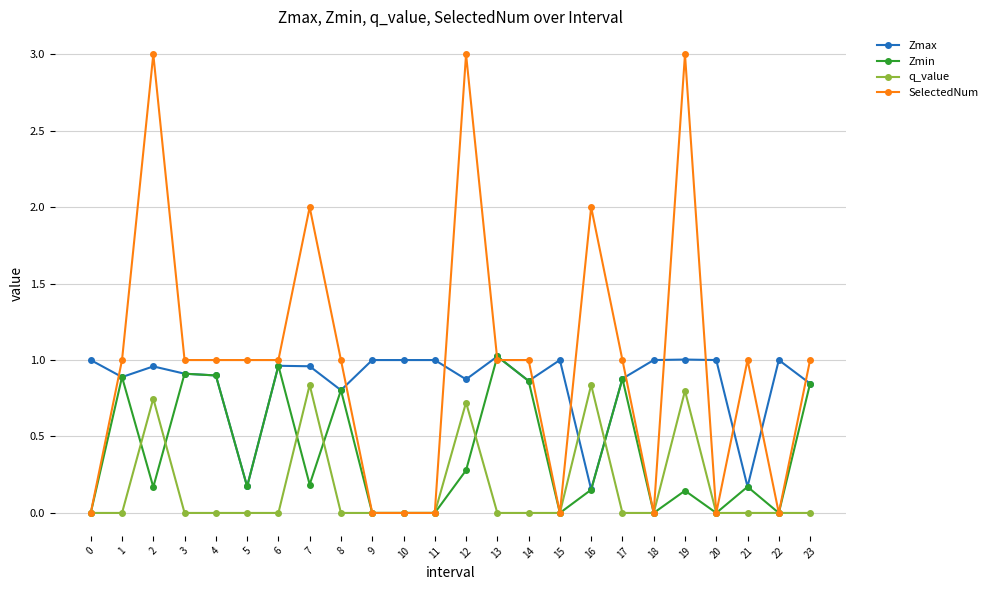

Which series has the largest range (max minus min)?

SelectedNum